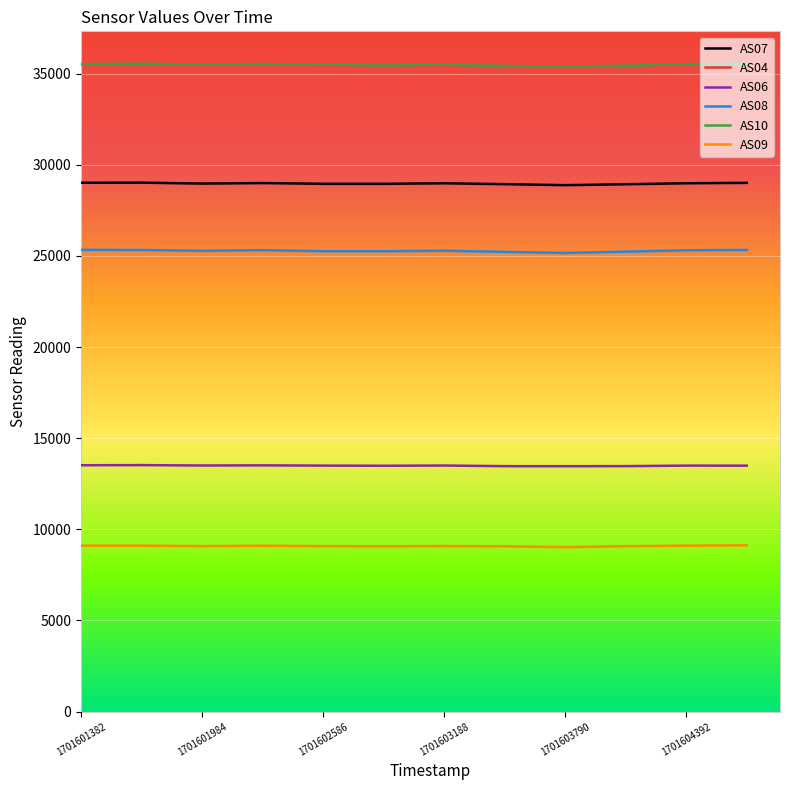

True or false: AS08 has more than 0 interior local peaks.

True